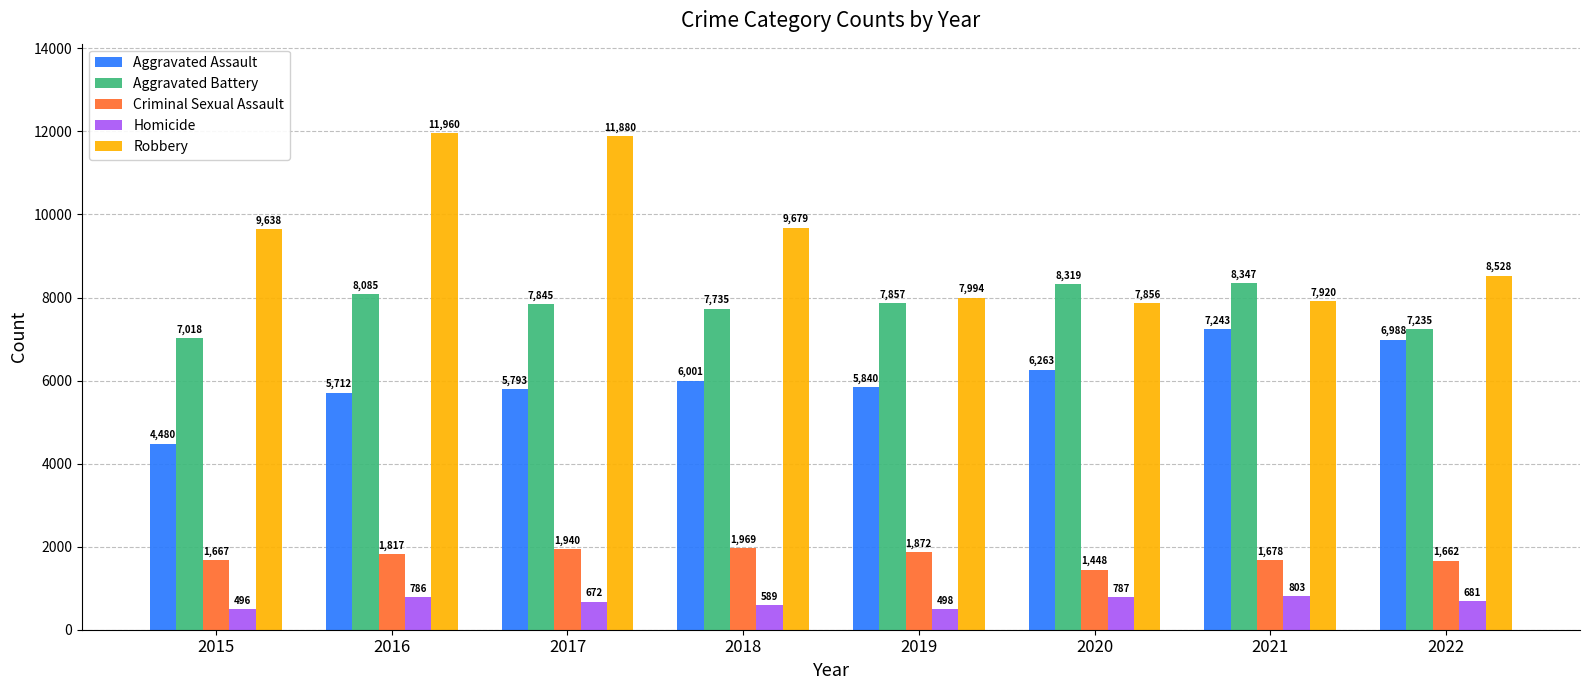

What are all the series names shown in the legend?

Aggravated Assault, Aggravated Battery, Criminal Sexual Assault, Homicide, Robbery